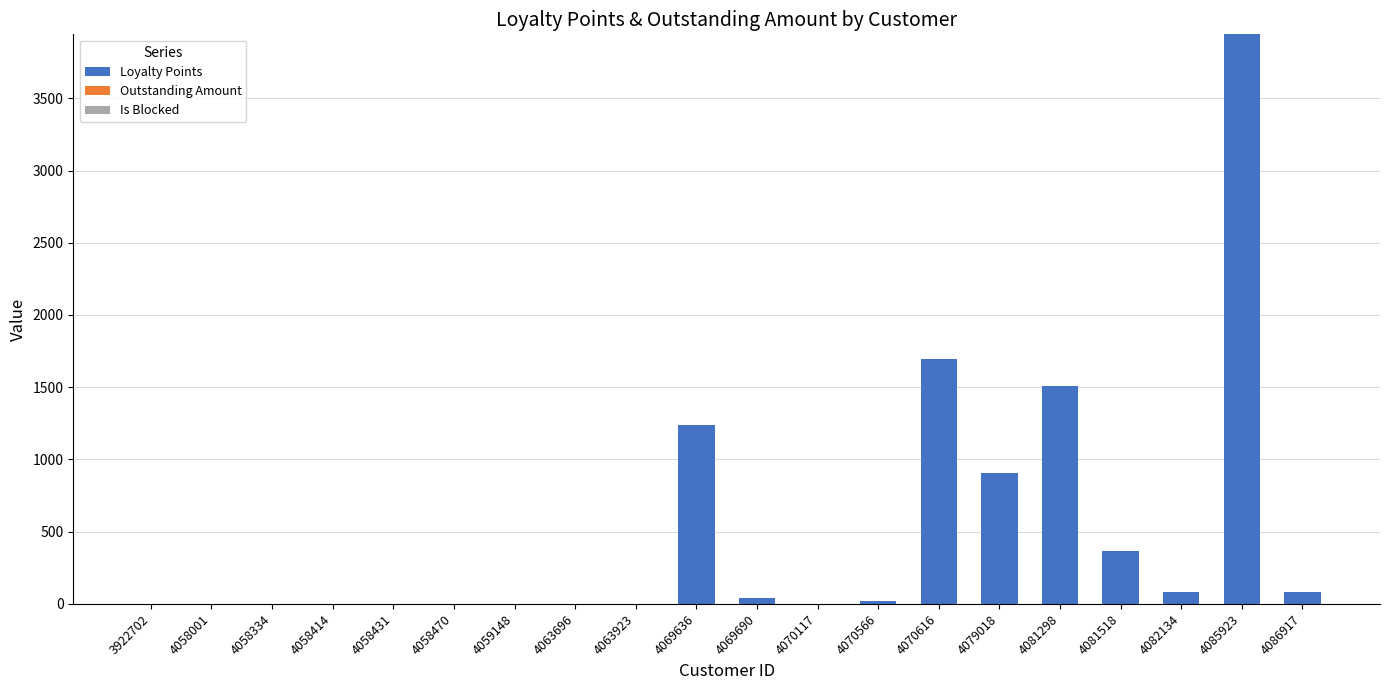

What is the maximum value shown in the chart?

3943